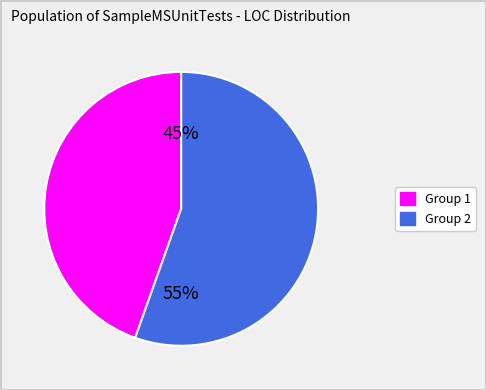

To the nearest percent, what is the average slice percentage?

50%